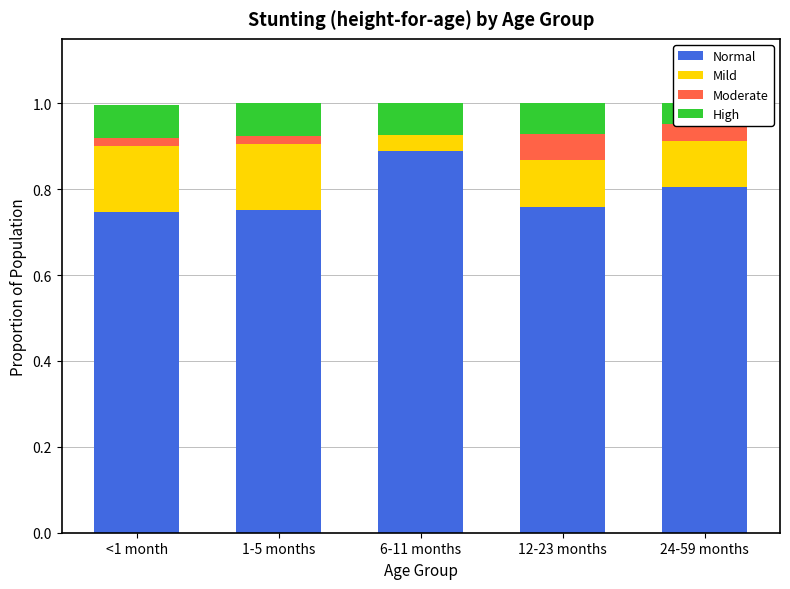

Between 12-23 months and 24-59 months, which series saw the biggest shift?

Normal